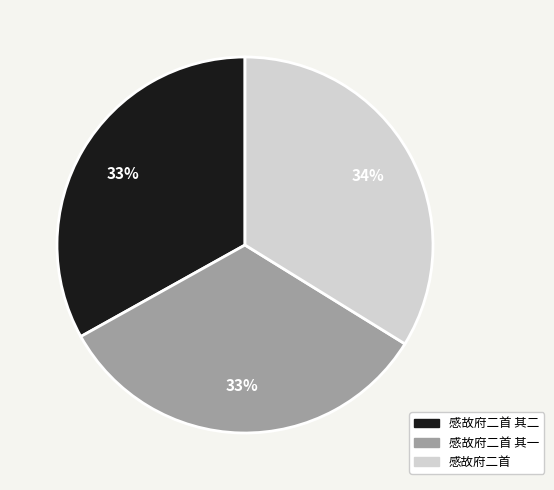

The 感故府二首 slice represents 29% of the pie. True or false?

False